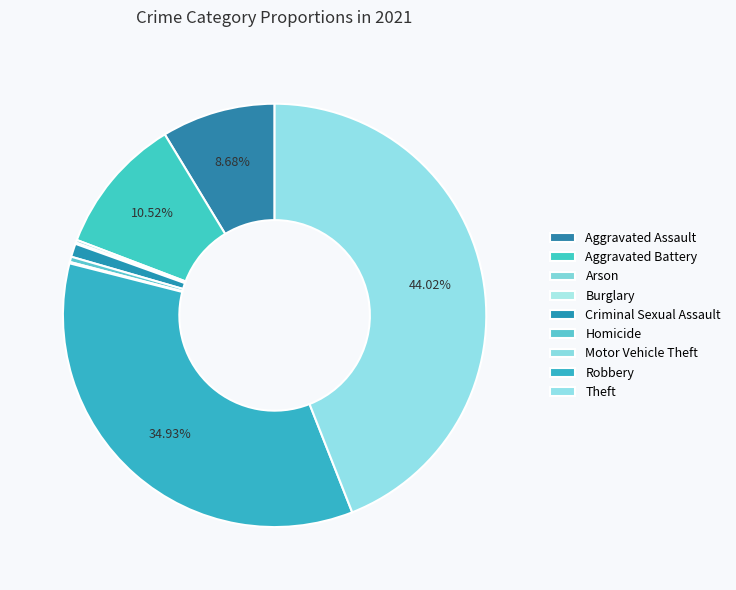

What percentage is the Theft slice, to the nearest percent?

44%